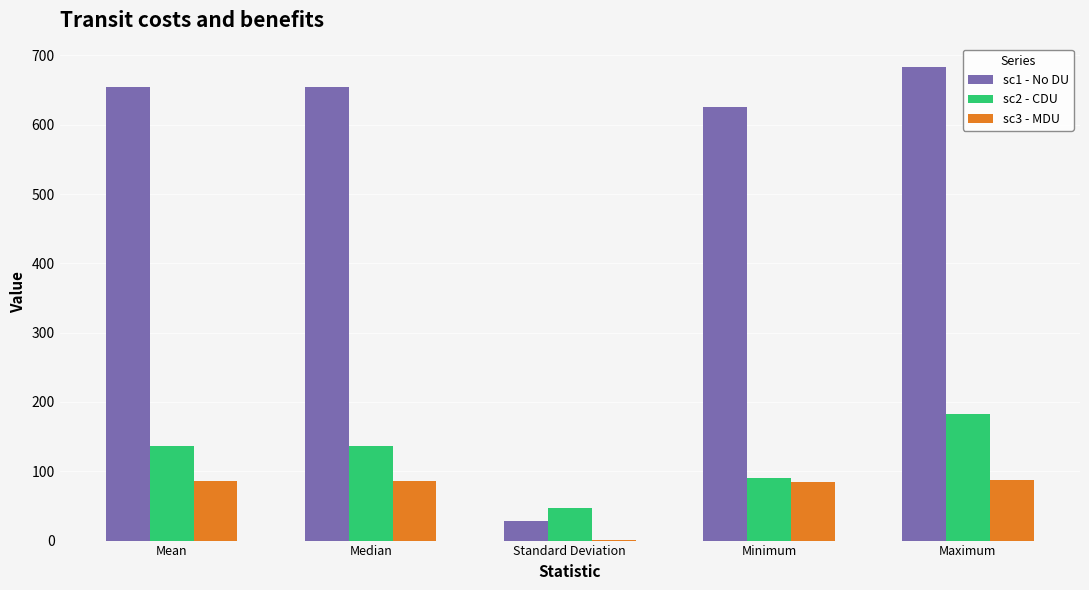

What is the greatest value displayed?

682.8